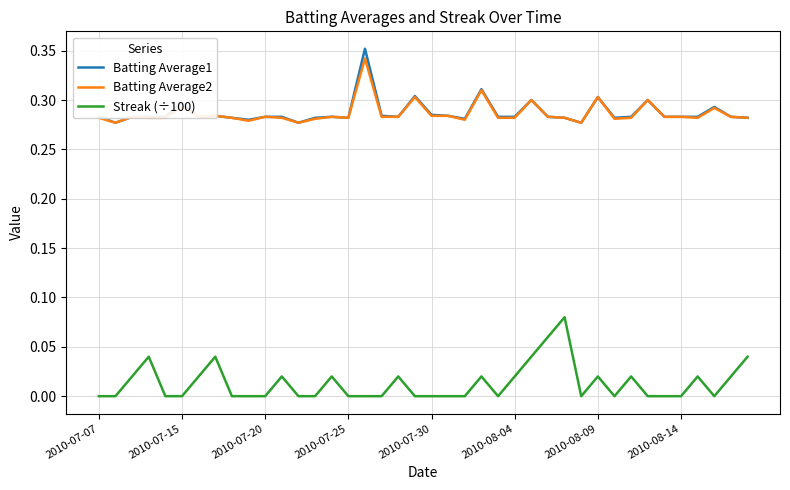

True or false: Batting Average1 and Streak (÷100) intersect in this chart.

False